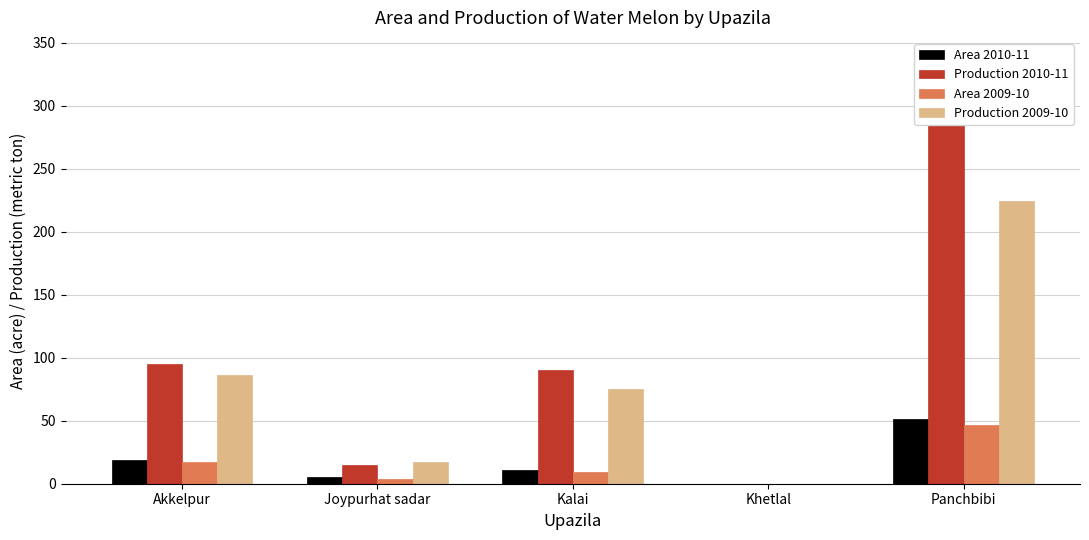

How many bars are there in each group?

4